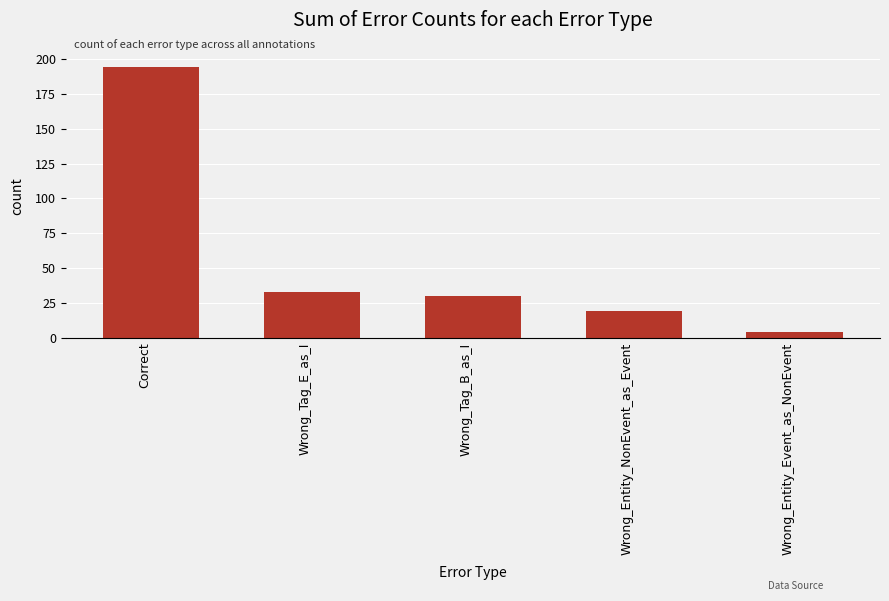

What is the label of the 3rd bar from the left?

Wrong_Tag_B_as_I